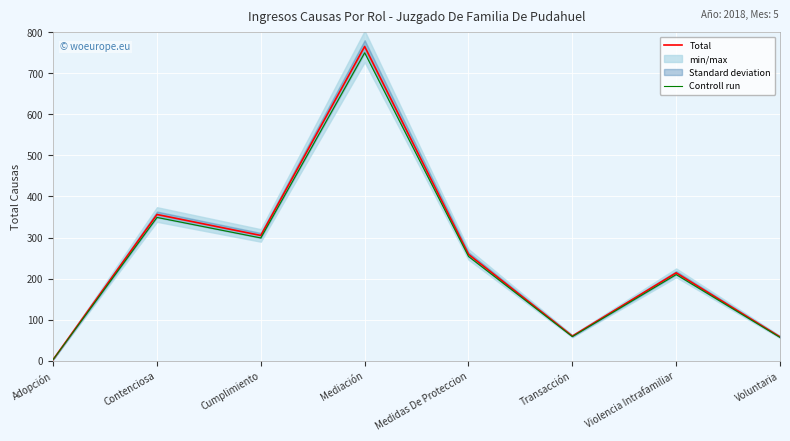

What is the label of the 8th point from the left?

Voluntaria